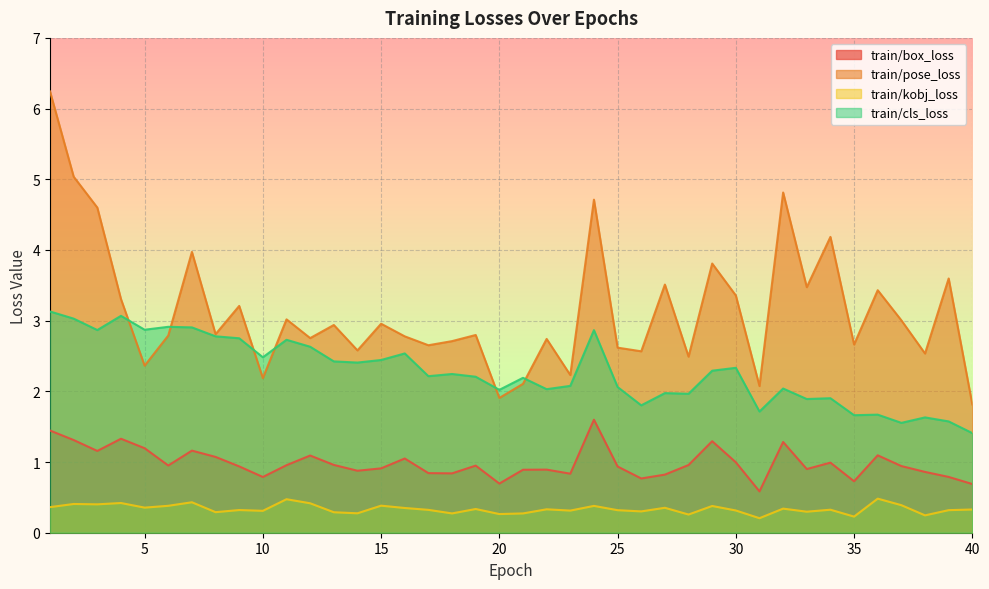

What is the difference between the maximum and minimum values in the train/cls_loss series?

1.7